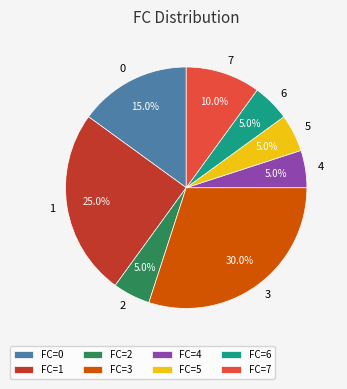

What percentage is NOT represented by 7?

90.0%